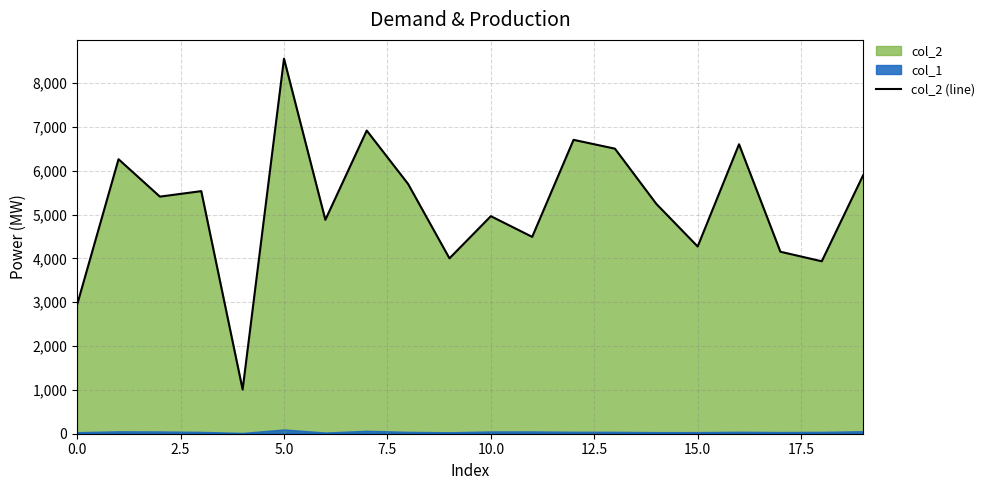

What is the highest value of the col_2 (line) series?

8555